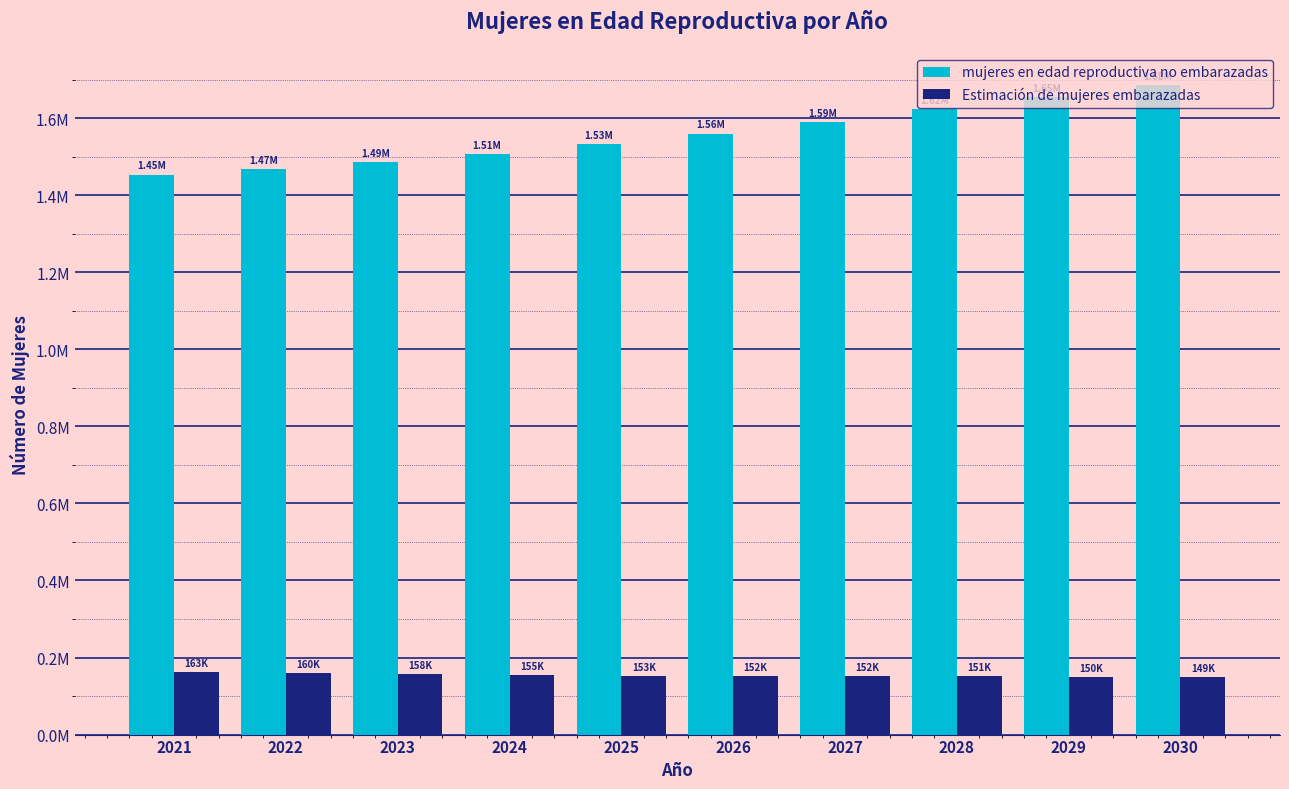

What is the average value of the mujeres en edad reproductiva no embarazadas series?

1556328.3